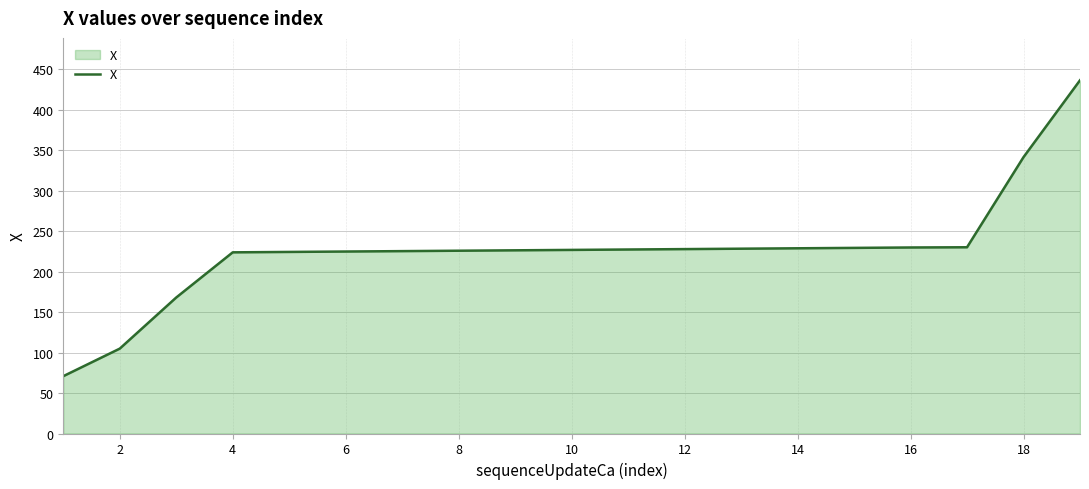

What is the smallest value displayed?

70.8